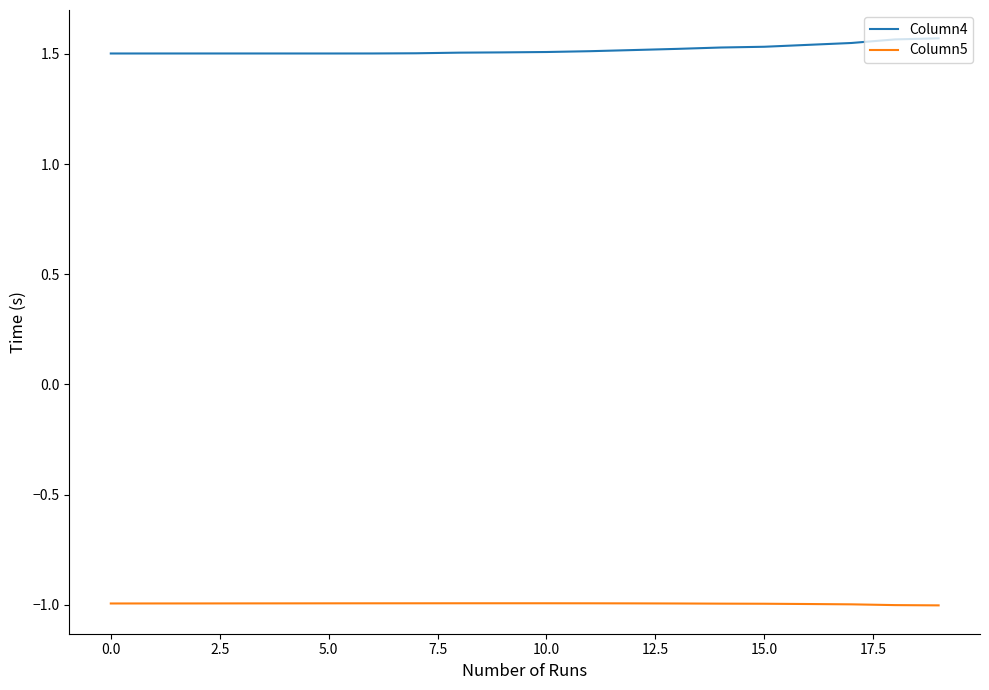

At how many categories does at least one series exceed 1?

20